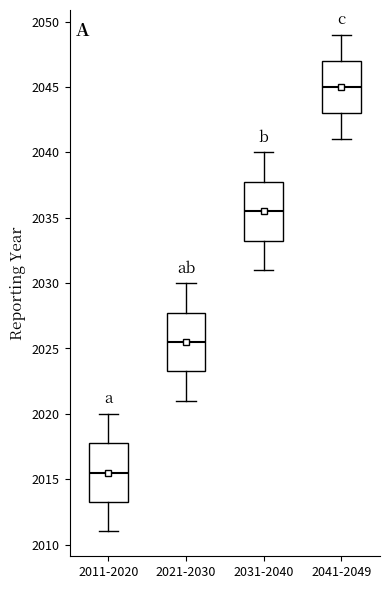

Reading left to right, read every box against the y-axis: the position of its median line, the range the box covers, and the ends of its whiskers. The values are not printed on the chart, so give them approximately, as read against the axis.

2011-2020: median 2015.5, box 2013.5 to 2018.0, whiskers 2011.0 to 2020.0
2021-2030: median 2025.5, box 2023.5 to 2028.0, whiskers 2021.0 to 2030.0
2031-2040: median 2035.5, box 2033.5 to 2038.0, whiskers 2031.0 to 2040.0
2041-2049: median 2045.0, box 2043.0 to 2047.0, whiskers 2041.0 to 2049.0